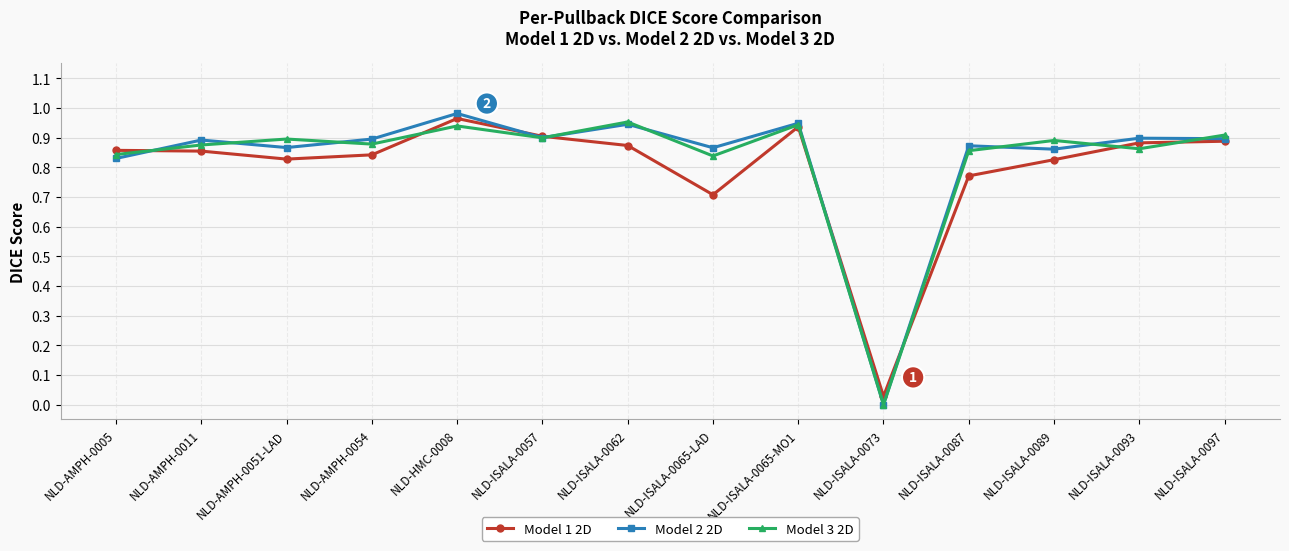

Is the value of Model 2 2D at NLD-ISALA-0087 greater than the value of Model 3 2D at NLD-AMPH-0005?

Yes